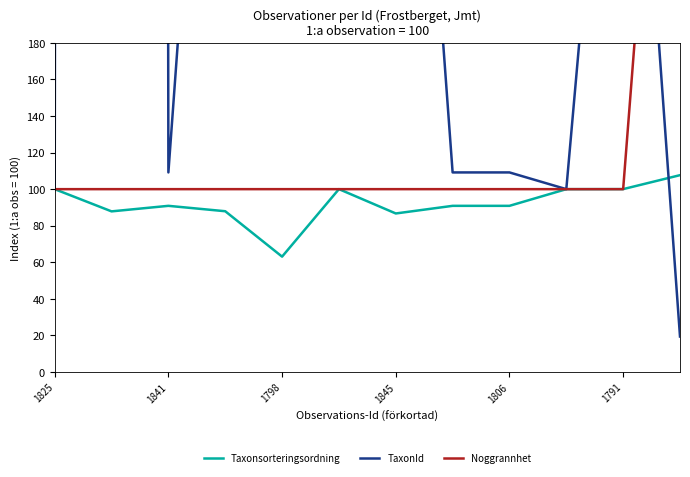

Is it true that Taxonsorteringsordning equals 63.1 at 1798?

True